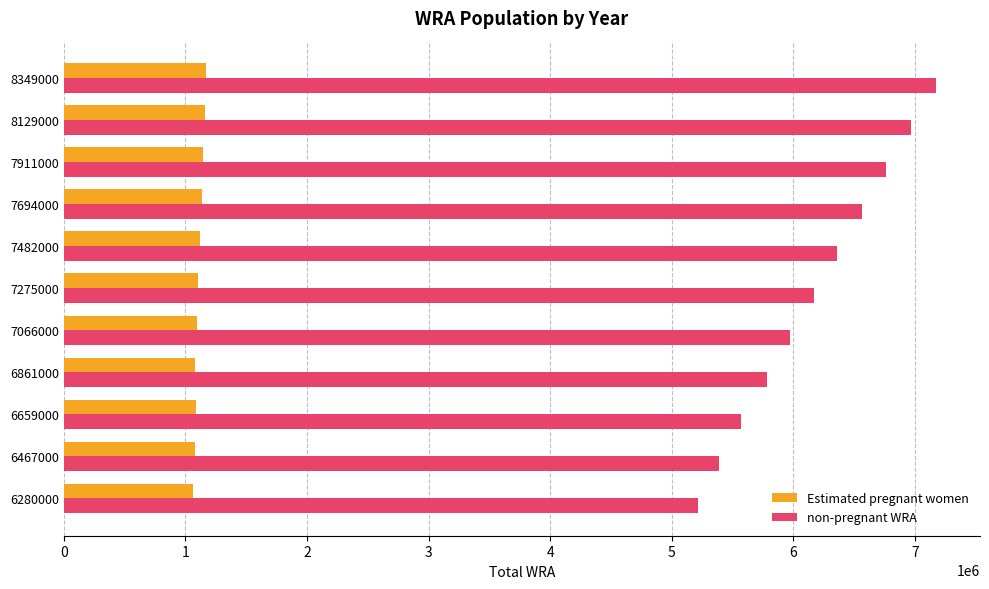

Is it true that non-pregnant WRA equals 6765093.9 at 7911000?

True